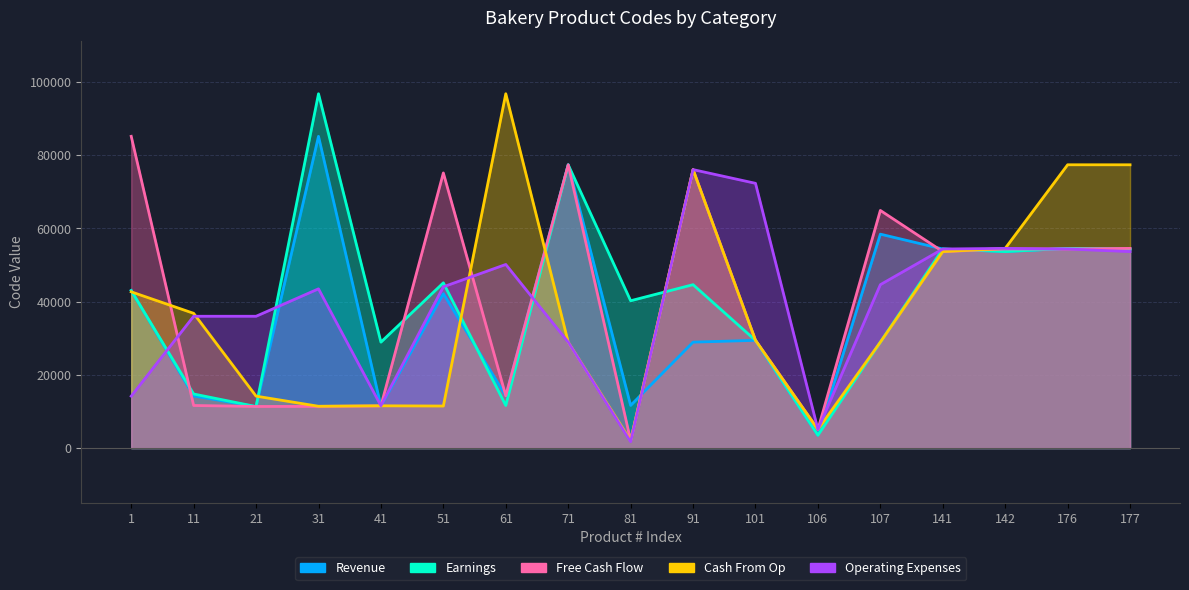

What are all the series names shown in the legend?

Revenue, Earnings, Free Cash Flow, Cash From Op, Operating Expenses